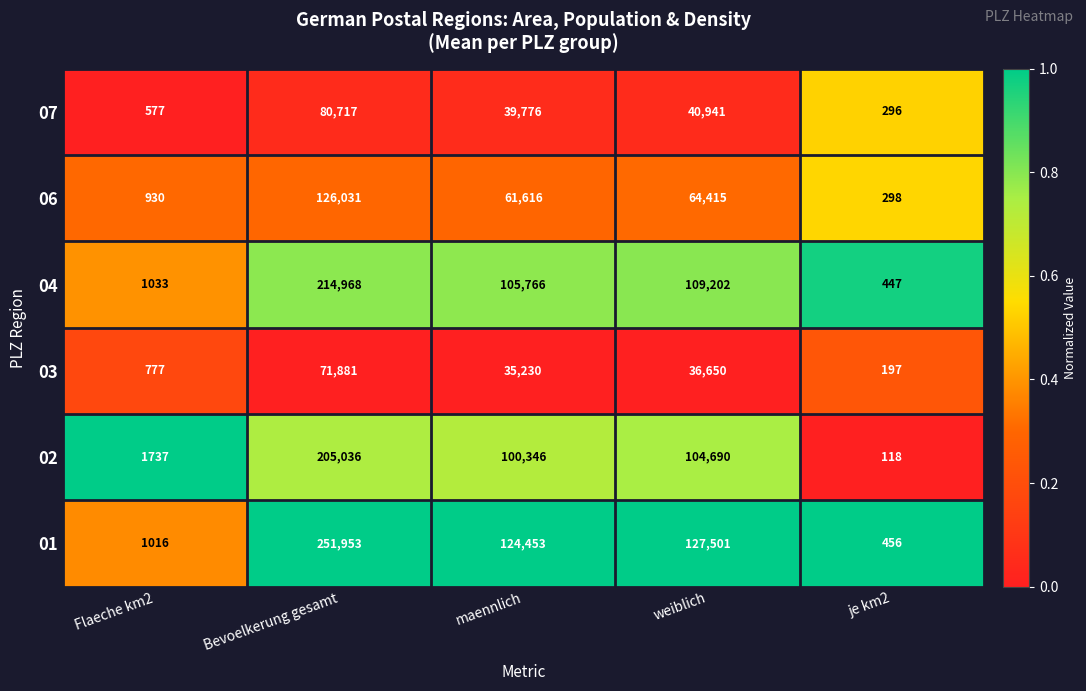

What is the greatest value displayed?

251953